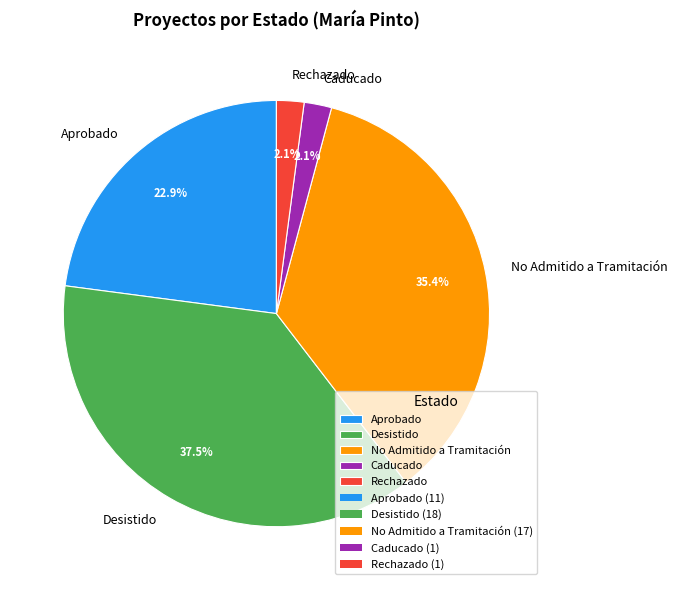

What is the ratio of the value at Aprobado to the value at Desistido?

0.6